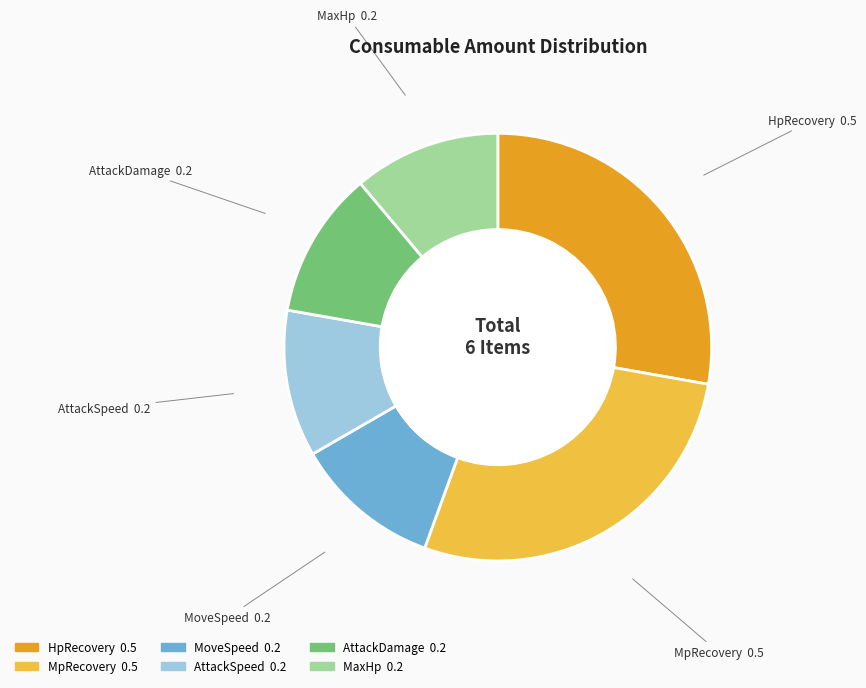

Does any single category account for the majority?

No